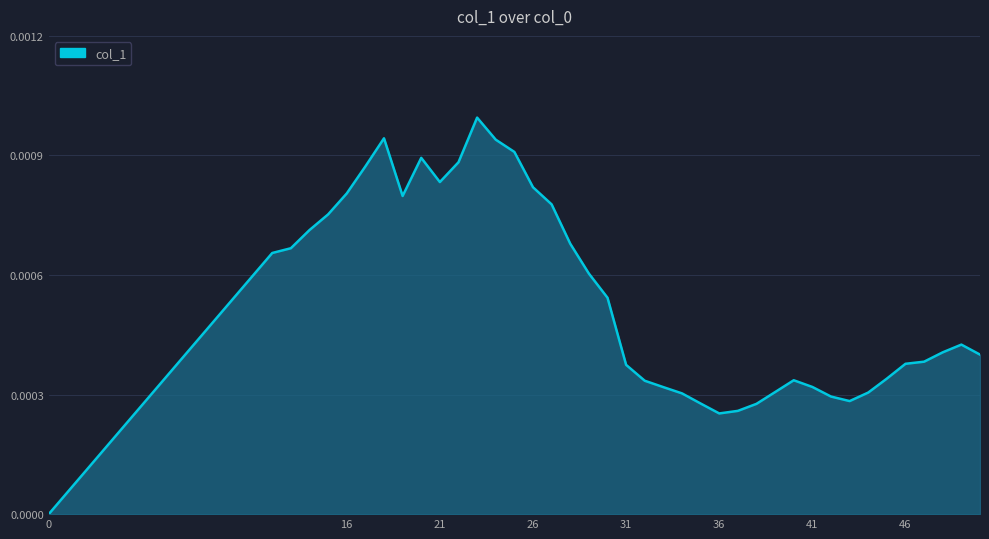

Is this an area chart (filled region under the line)?

Yes